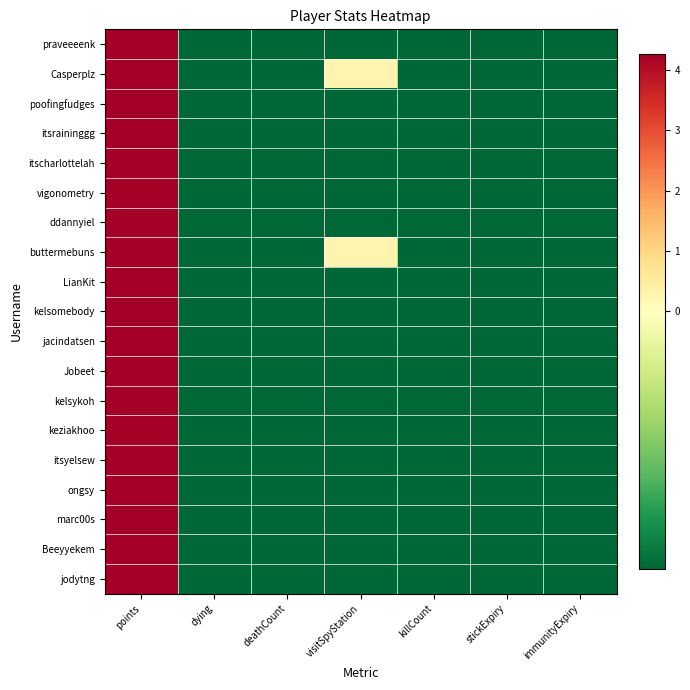

At which category does the chart reach its peak across all series?

points